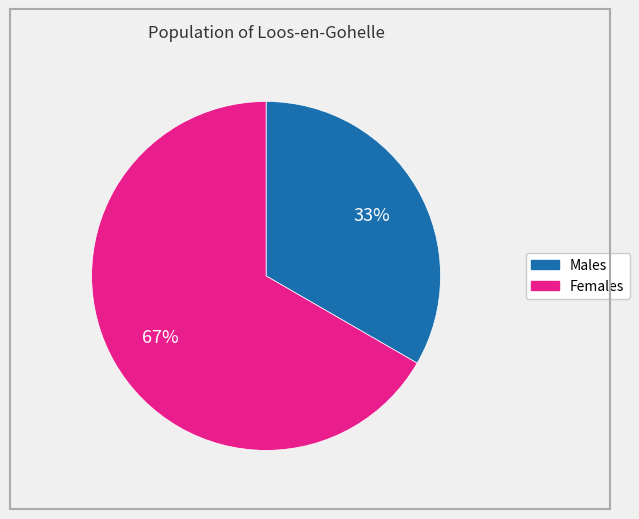

To the nearest percent, what is the average slice percentage?

50%